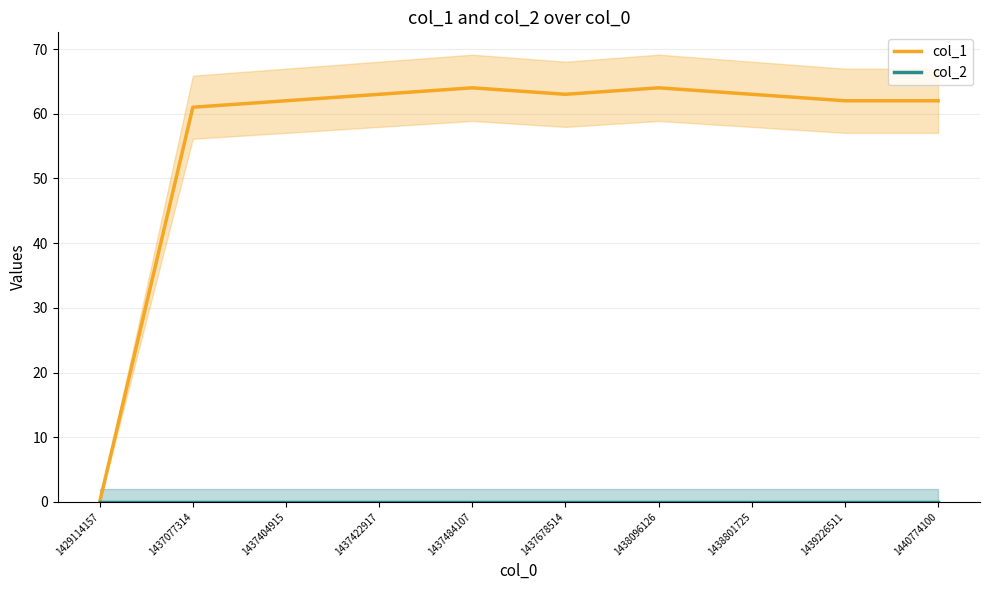

Between 1437404915 and 1438096126, which series saw the biggest shift?

col_1